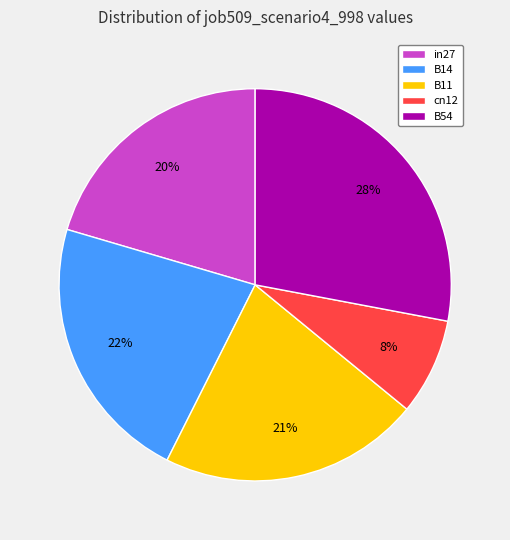

Do in27 and B54 together represent more than half of the pie?

No